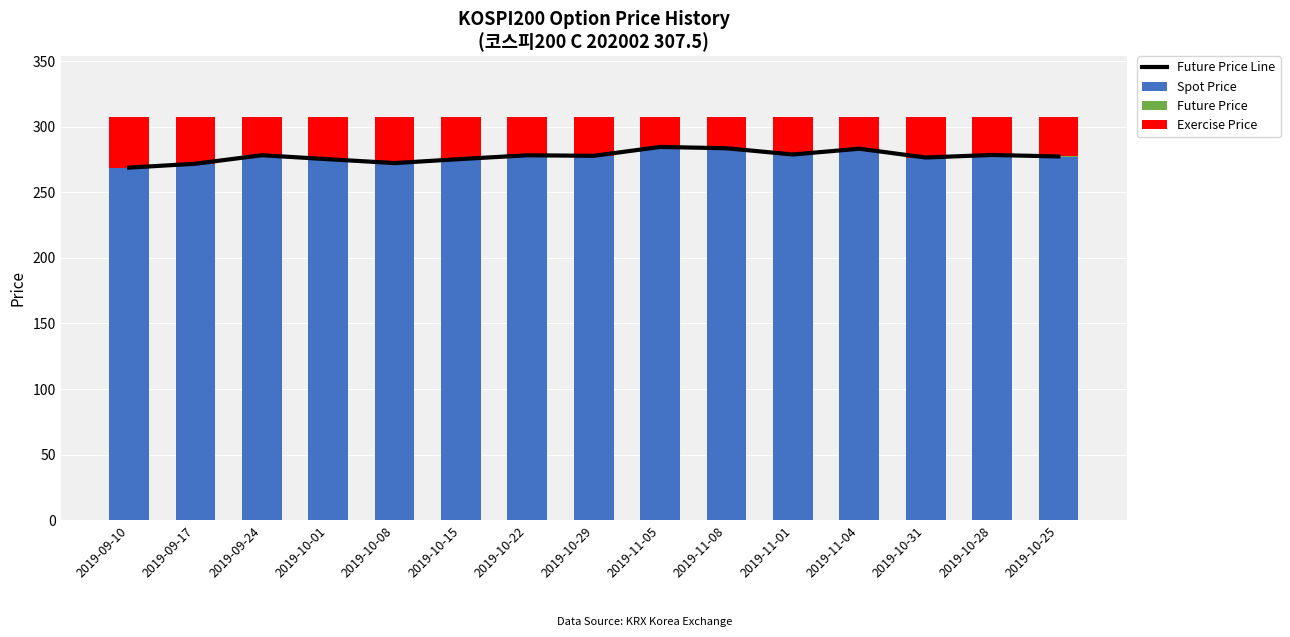

At which label does Exercise Price reach its minimum?

2019-11-05